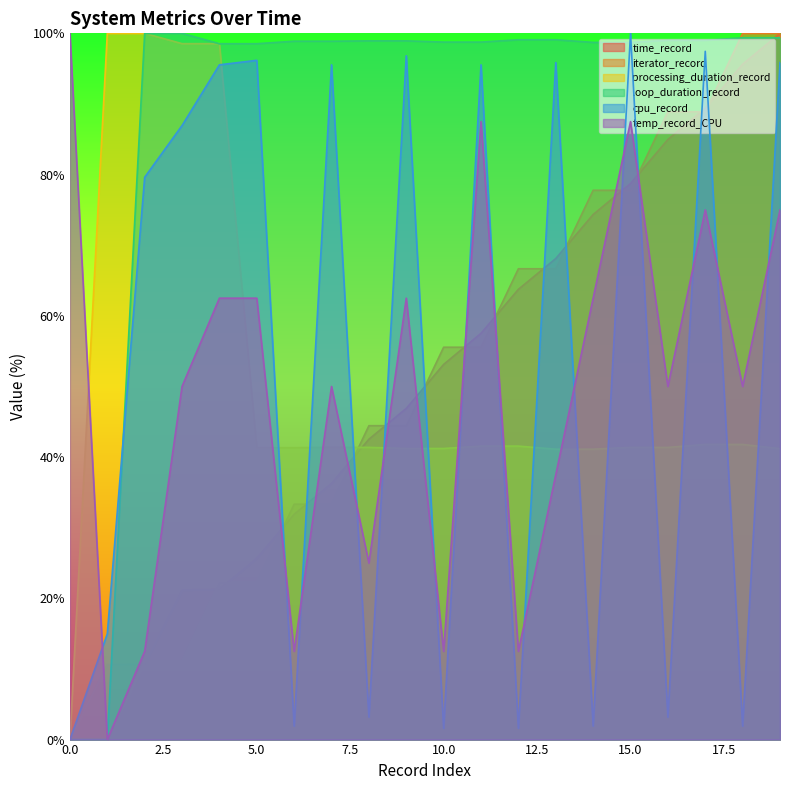

Rank the categories by cpu_record value from highest to lowest.

15, 17, 9, 5, 13, 19, 4, 7, 11, 3, 2, 1, 8, 16, 6, 14, 18, 10, 12, 0